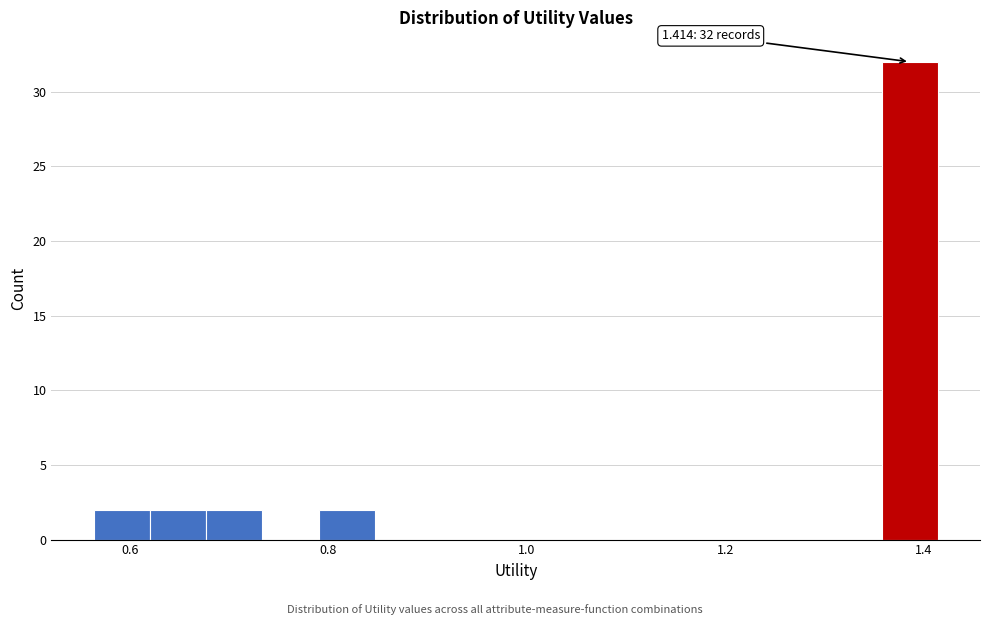

Around what value on the x-axis is the tallest bar? Give the approximate position of its centre, as read against the axis.

1.38